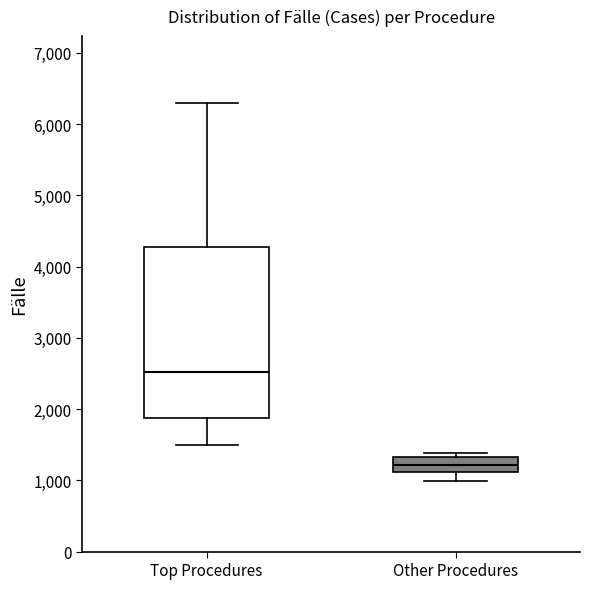

Which box's median line is the highest?

Top Procedures